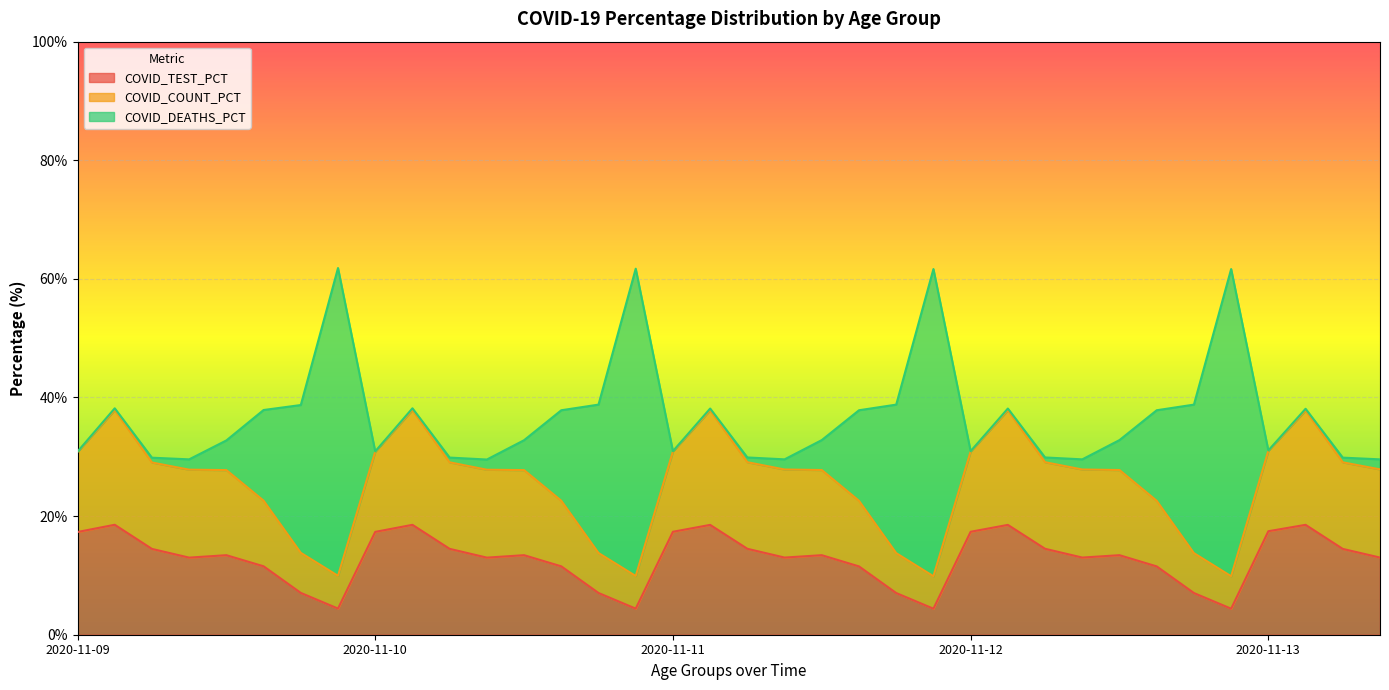

Which has a higher value, 2020-11-09 30-39 or 2020-11-12 70-79?

2020-11-09 30-39